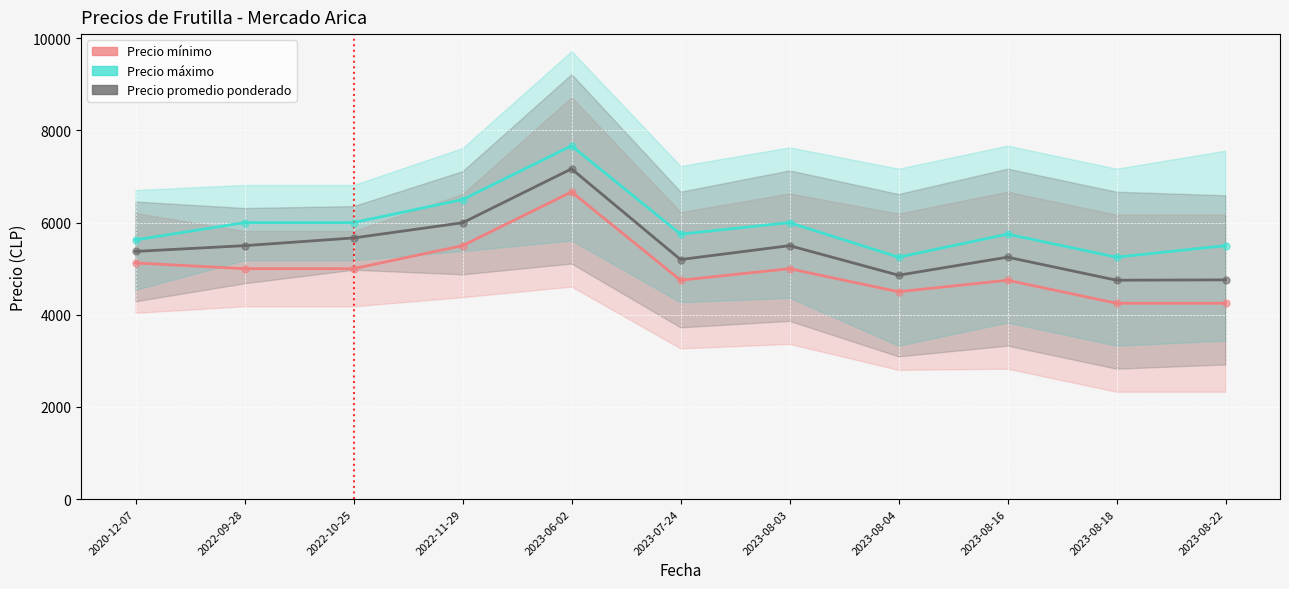

Which series reaches the minimum Y coordinate?

Precio minimo